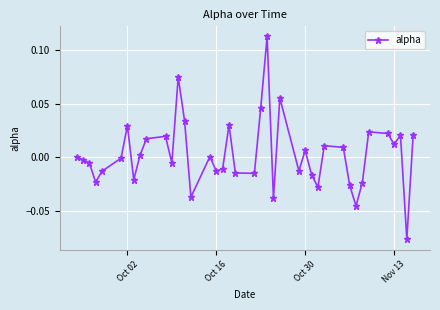

How many lines are shown in the chart?

1